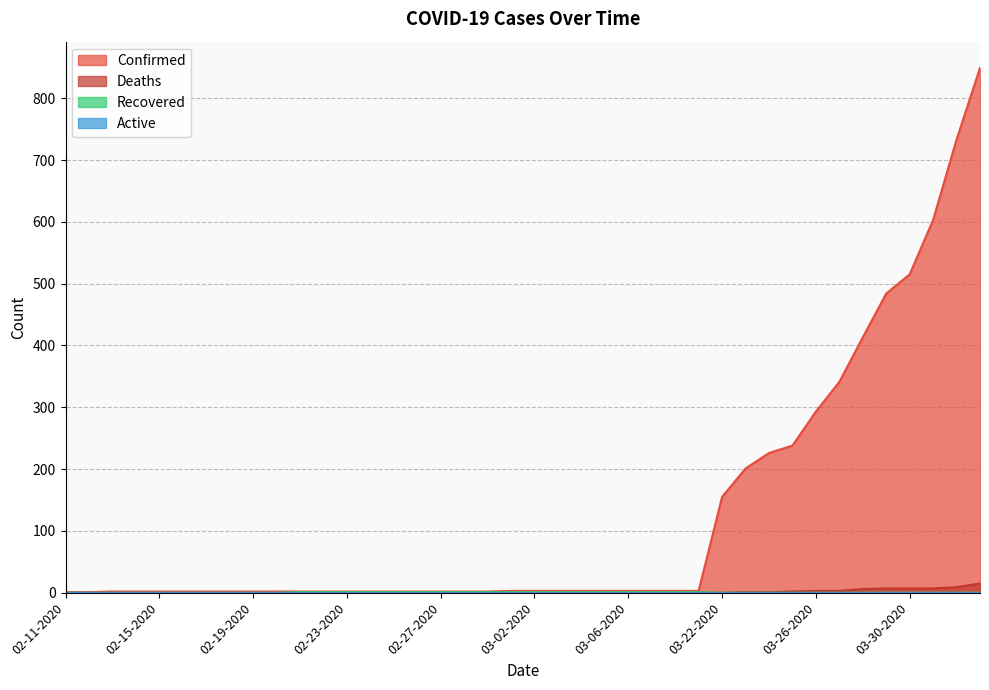

The value of Confirmed at 02-11-2020 is 1. True or false?

True